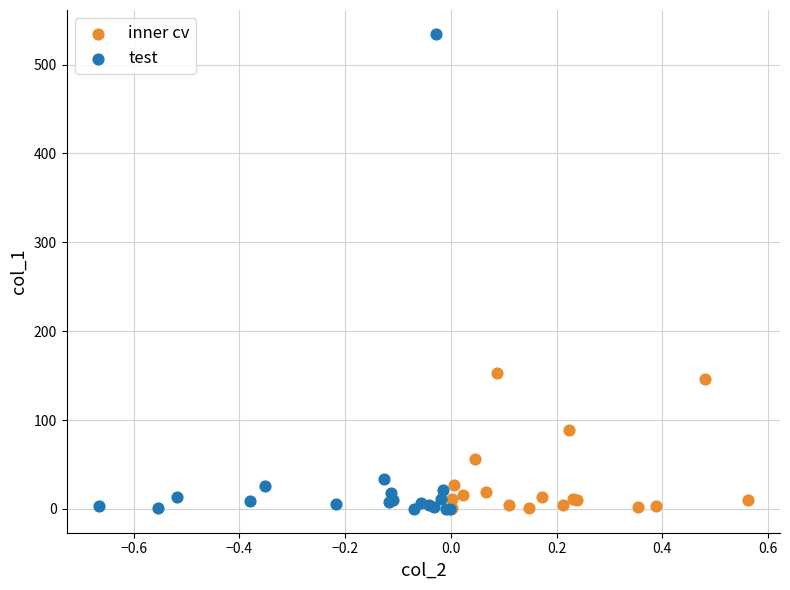

Which series has the largest Y range (max minus min)?

test